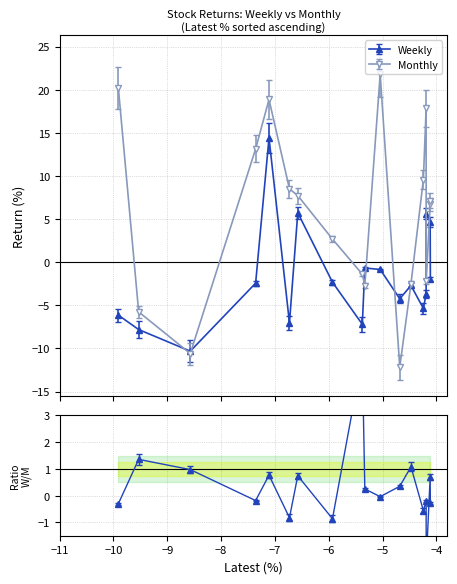

Count the number of data series in this chart.

2